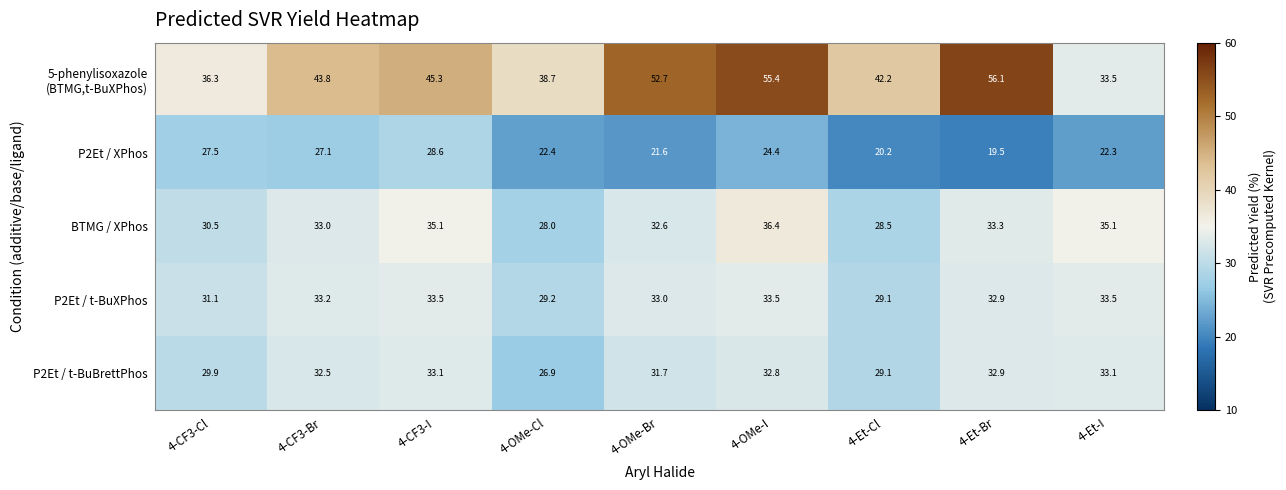

At which category does the chart reach its peak across all series?

4-Et-Br